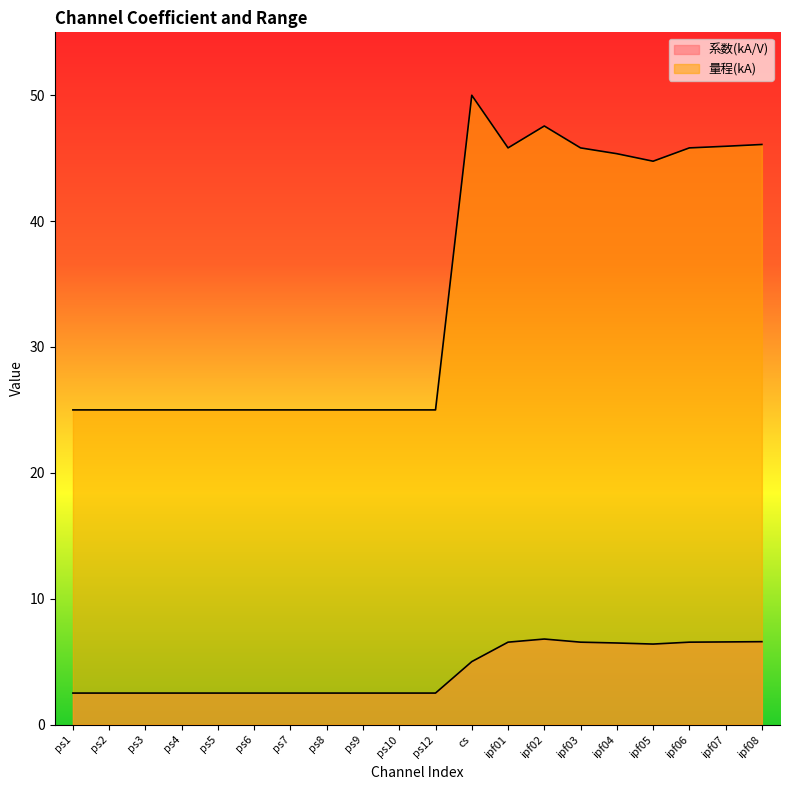

At which label is 系数(kA/V) closest to 4?

cs